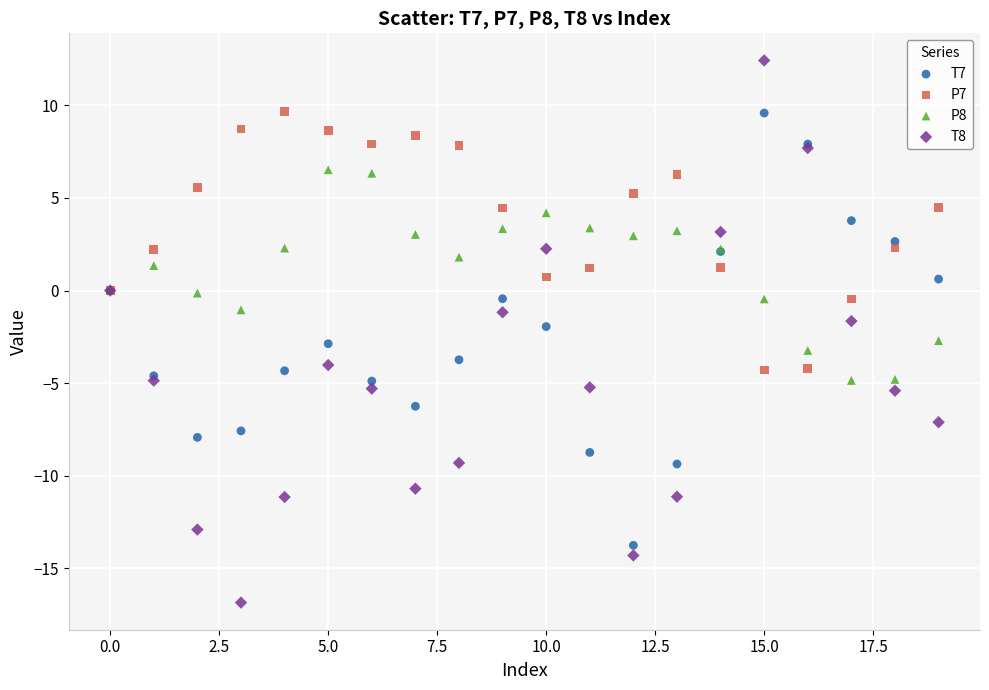

Which series has the widest spread of Y values?

T8